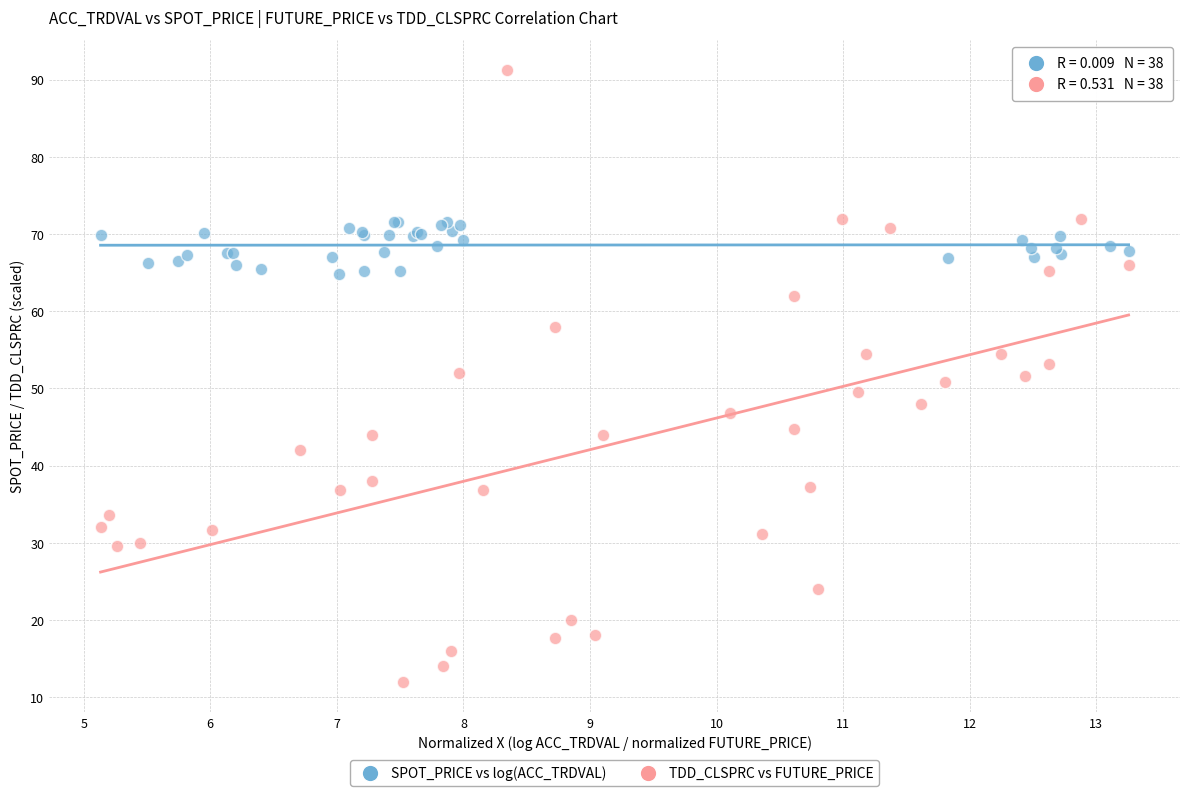

What are all the series names shown in the legend?

SPOT_PRICE vs log(ACC_TRDVAL), TDD_CLSPRC vs FUTURE_PRICE